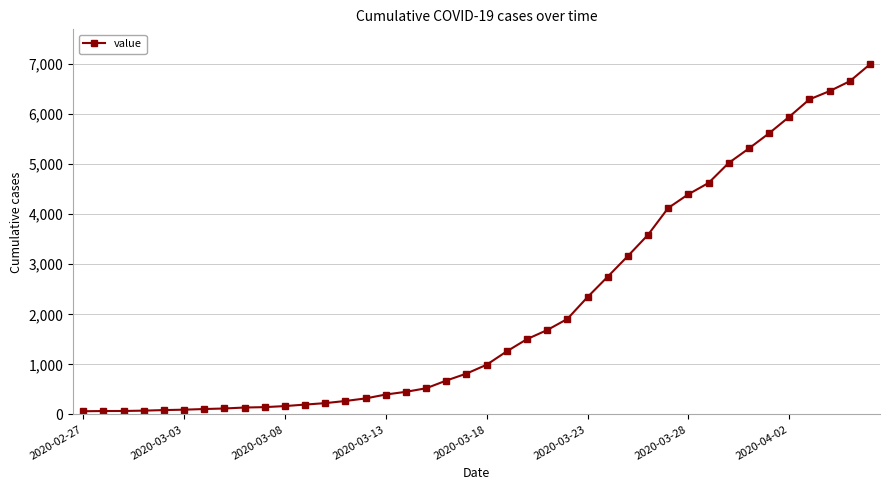

What is the average value?

2142